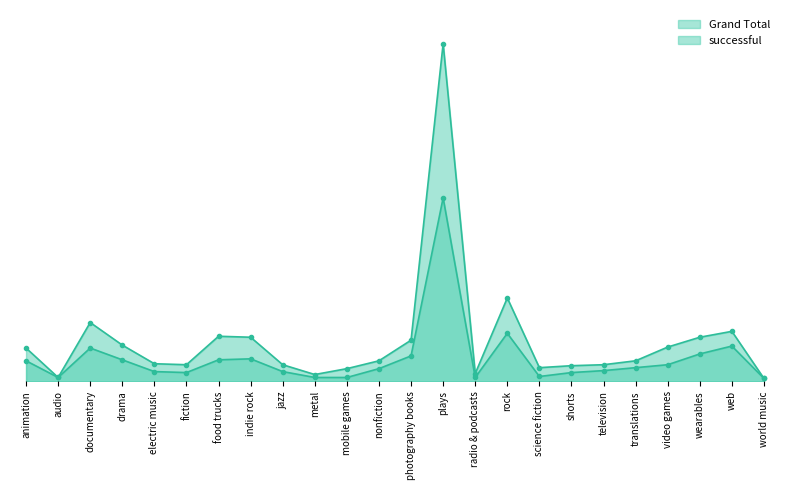

What is the value of the Grand Total point at the 19th from the left?

17